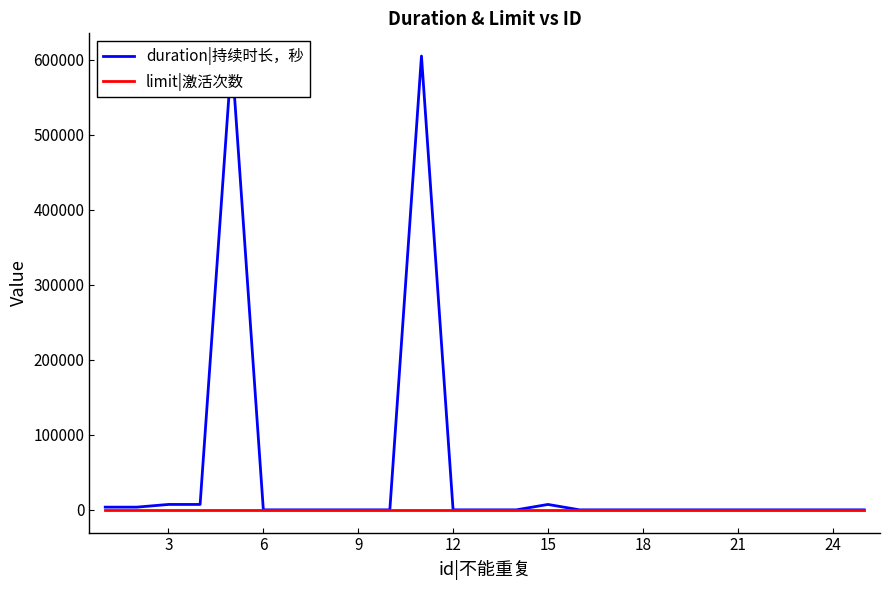

How many interior local peaks does the duration|持续时长，秒 series have?

3